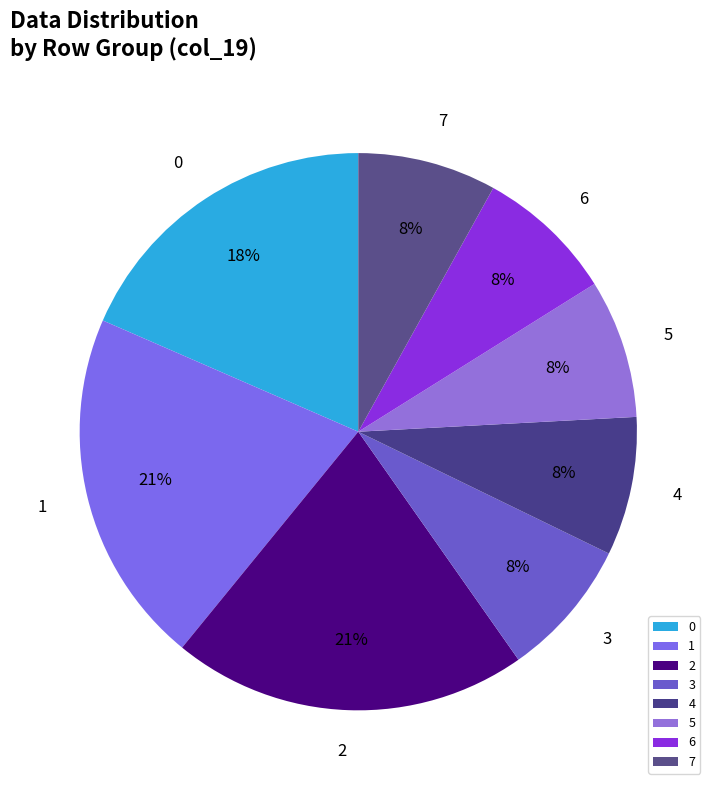

Does any single category account for the majority?

No